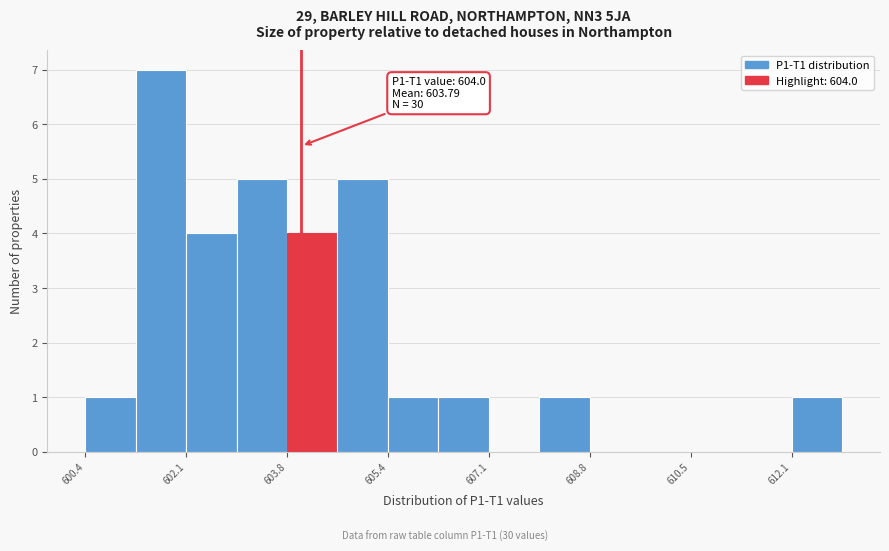

Over which range of the x-axis is the bar tallest?

601.2 to 602.0